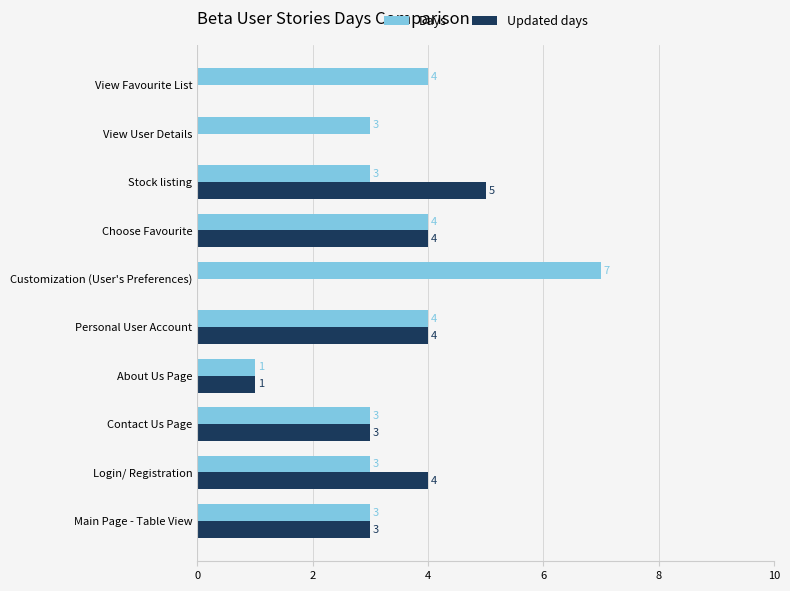

What is the approximate value of Updated days at Main Page - Table View?

3